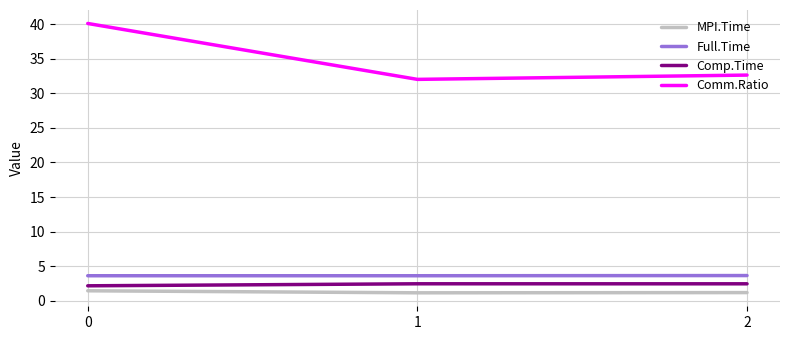

What is the spread (max minus min) of values at 0?

38.6